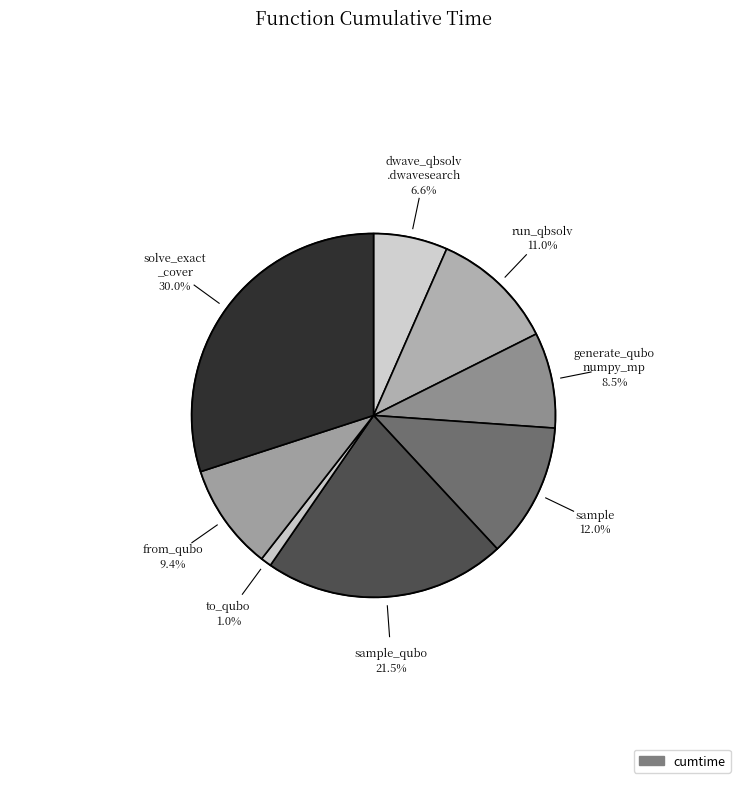

What portion of the pie excludes solve_exact_cover?

70.0%